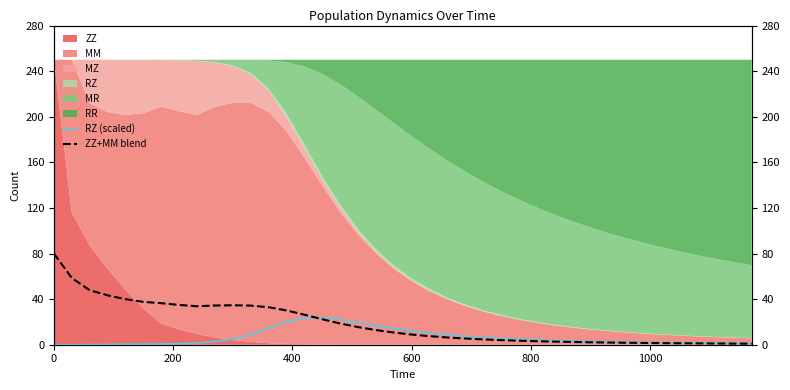

How many categories are shown in the chart?

40